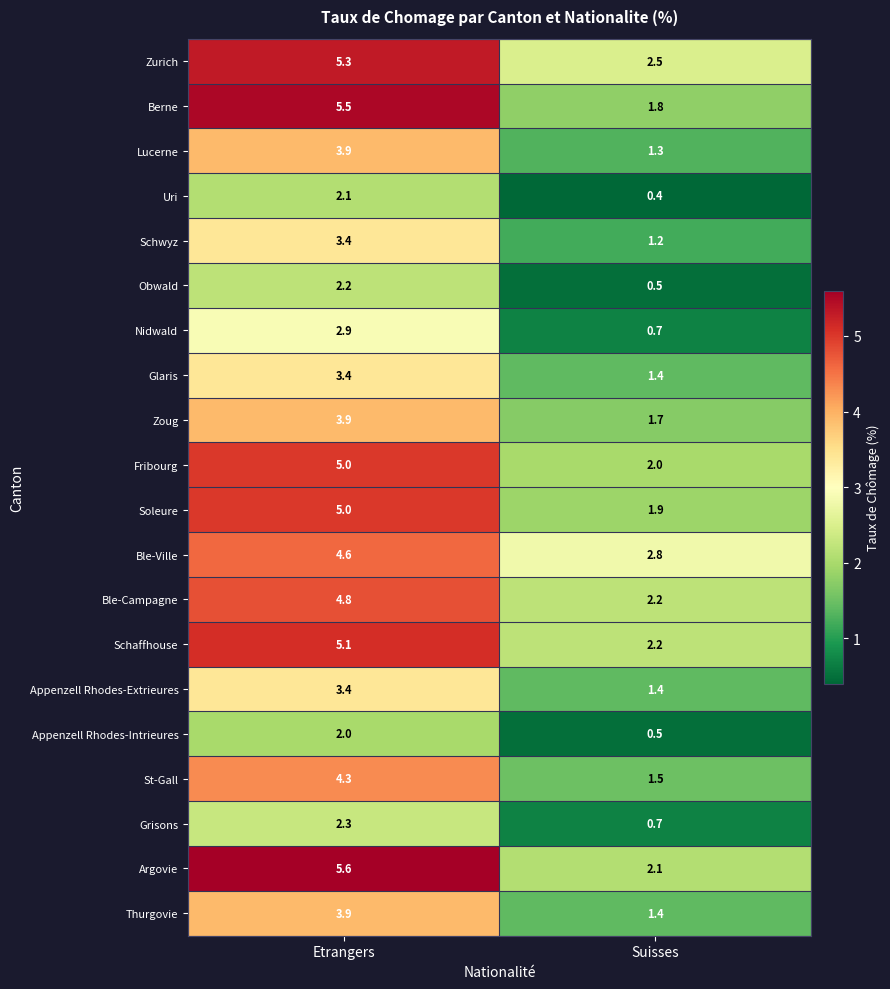

Which series has the widest spread of values?

Berne